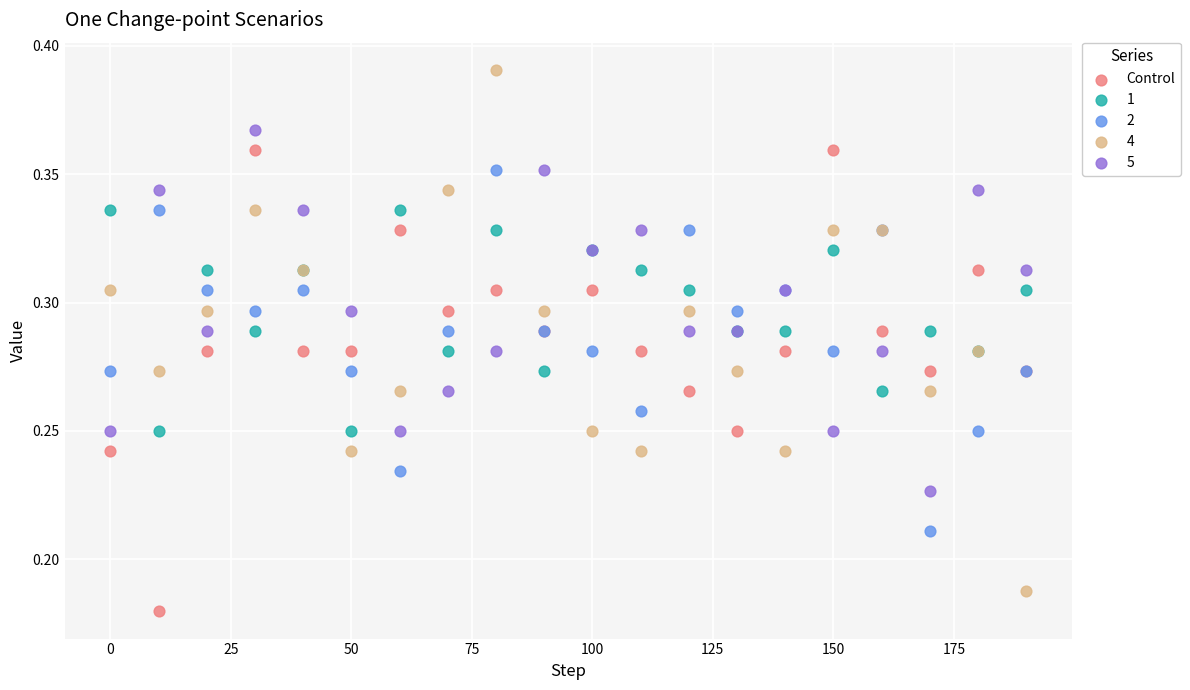

Which series has the largest Y range (max minus min)?

4